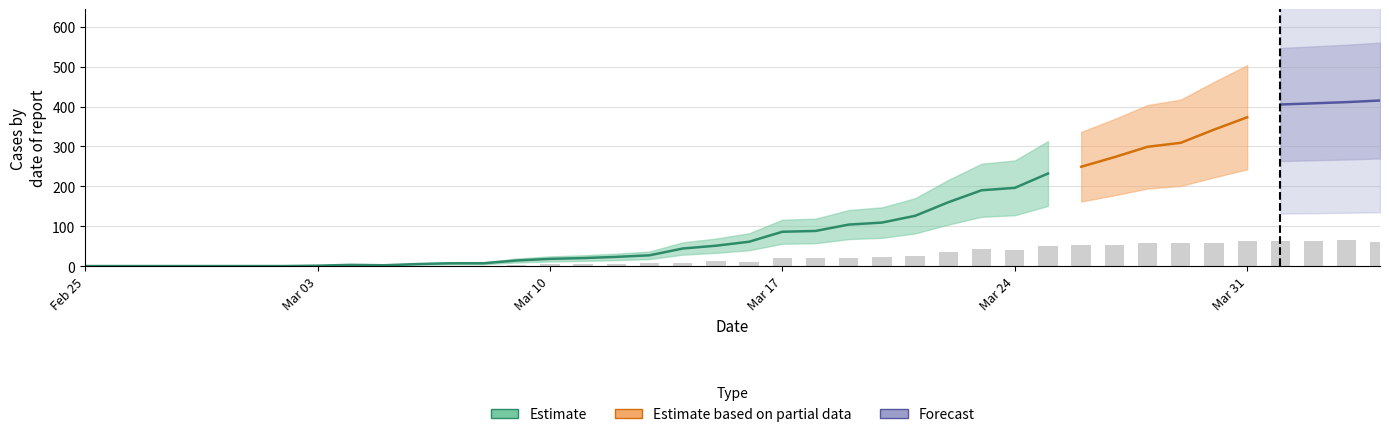

What is the spread (max minus min) of values at 24?

106